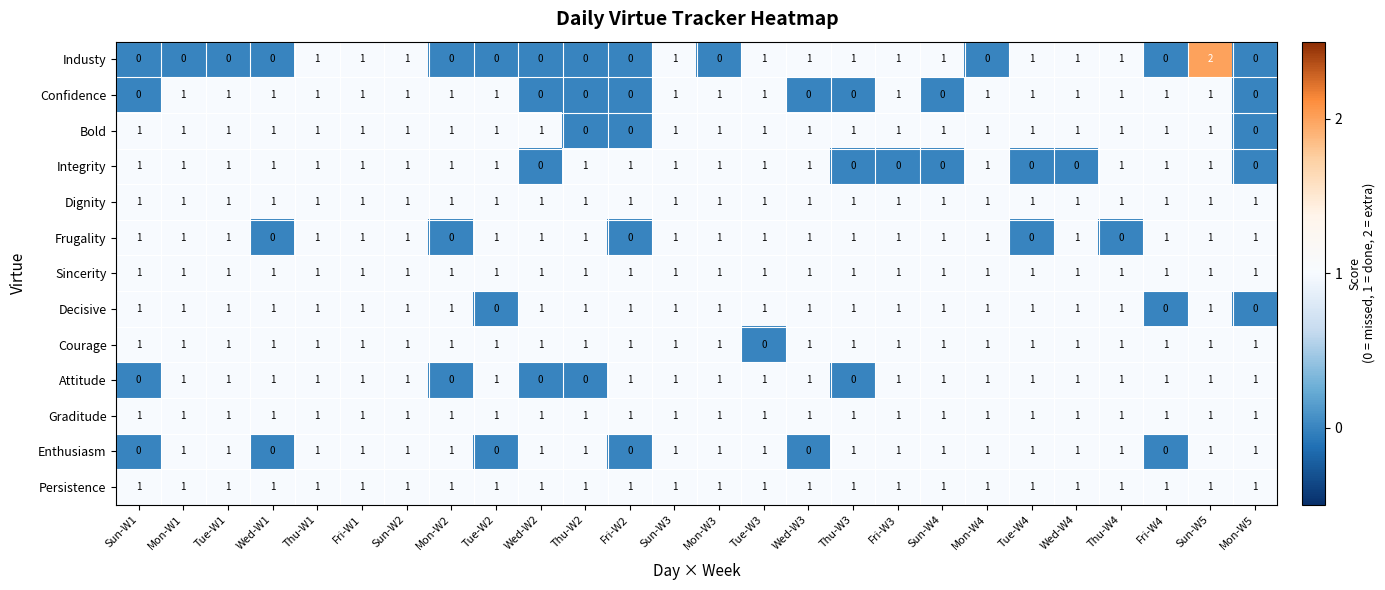

Which series has the largest range (max minus min)?

Industy